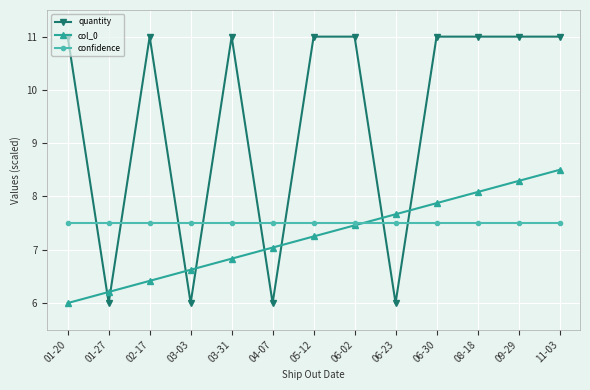

Is it true that confidence equals 7.5 at 11-03?

True